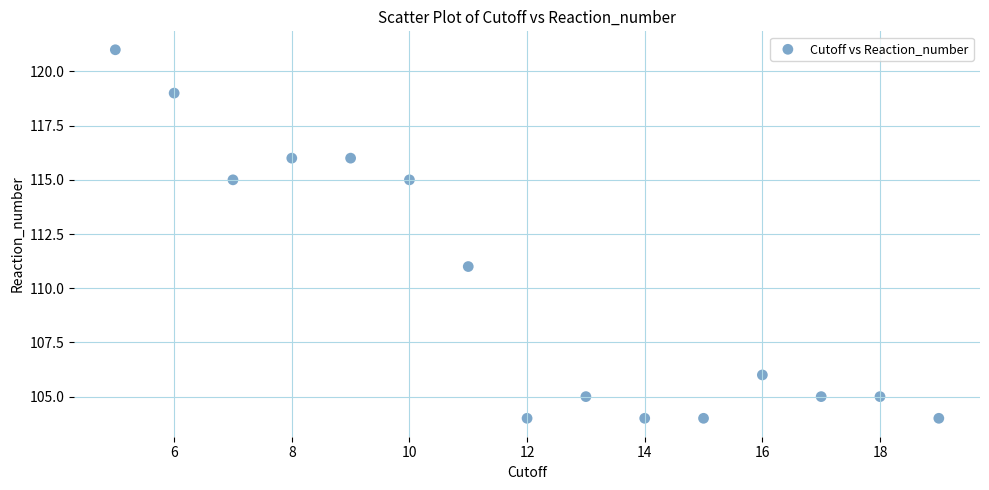

What is the range of Y values (max minus min)?

17